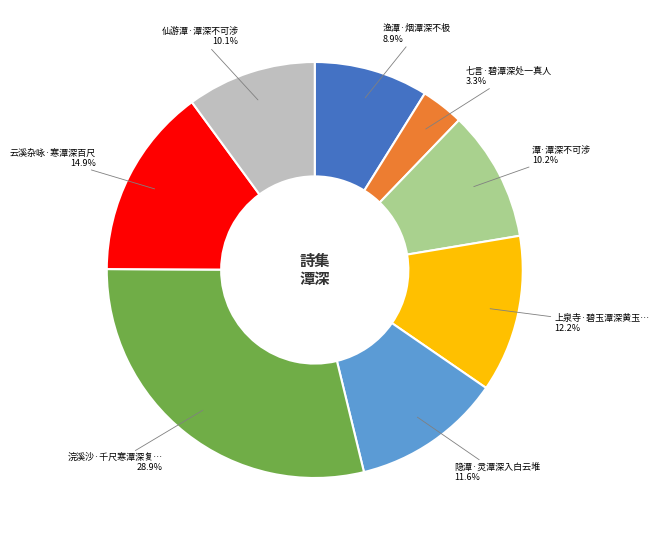

Does any single category account for the majority?

No